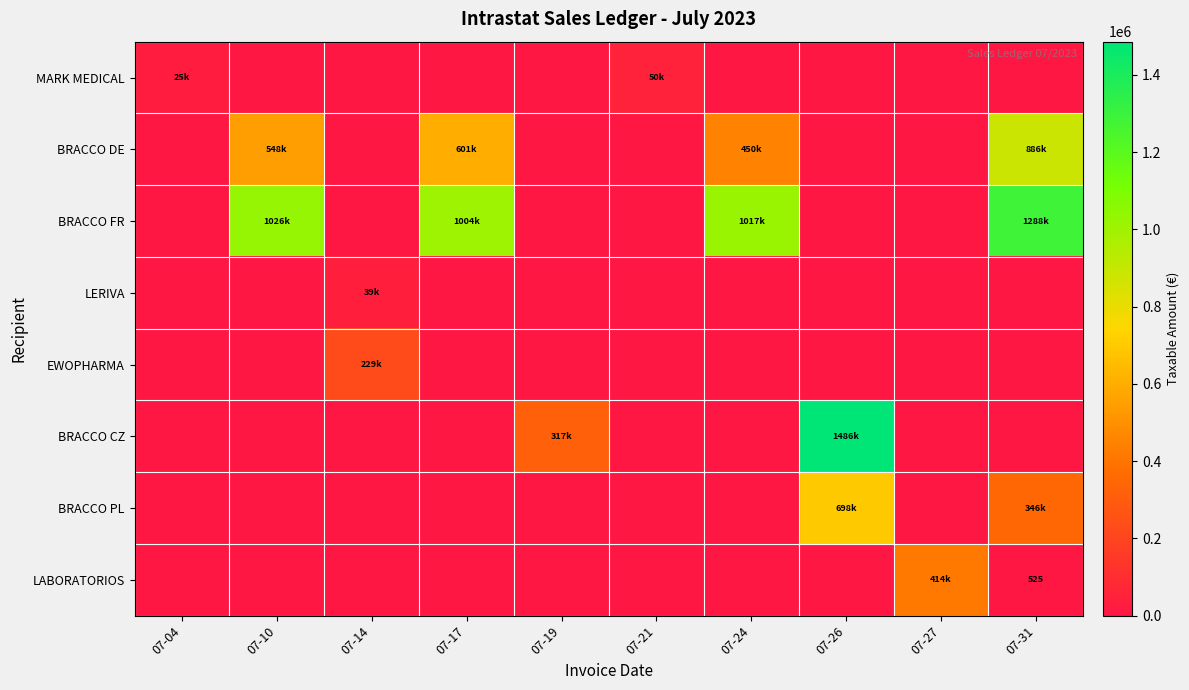

List the series in order of their peak value, lowest first.

LERIVA, MARK MEDICAL, EWOPHARMA, LABORATORIOS, BRACCO PL, BRACCO DE, BRACCO FR, BRACCO CZ